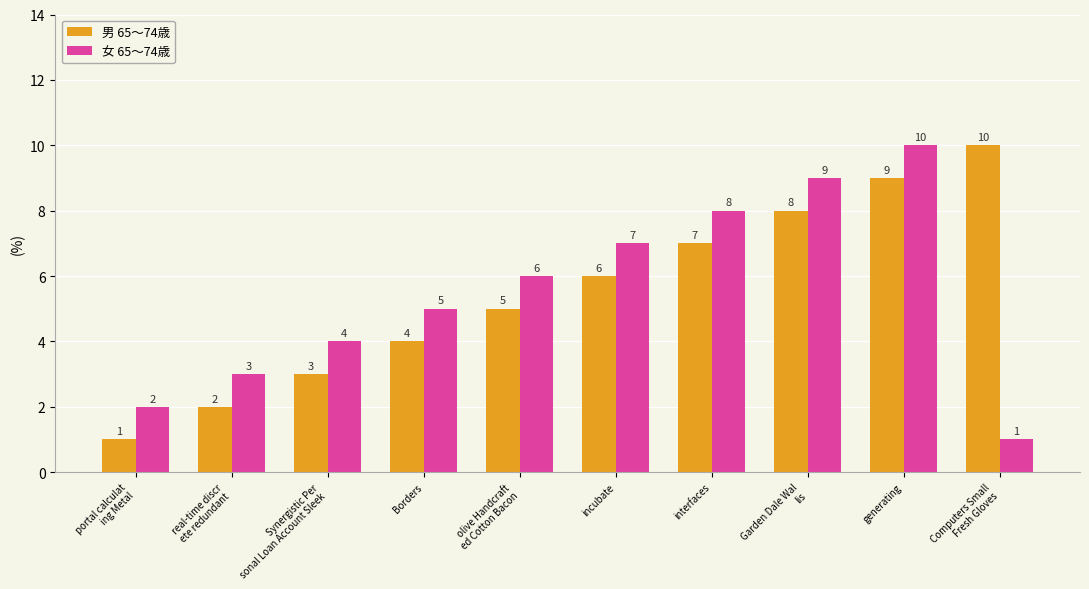

Rank the series at incubate from highest to lowest value.

女 65～74歳, 男 65～74歳